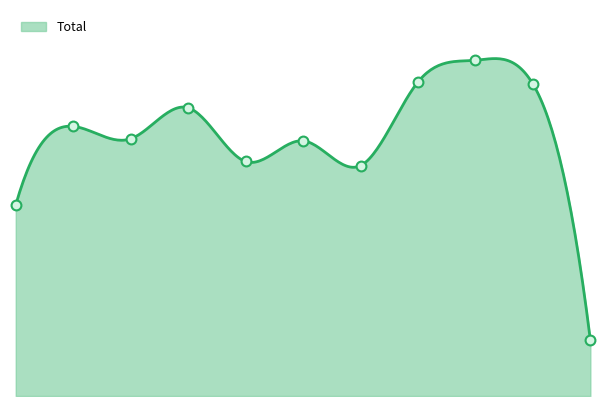

What is the change in value from 4 to 8?

+98